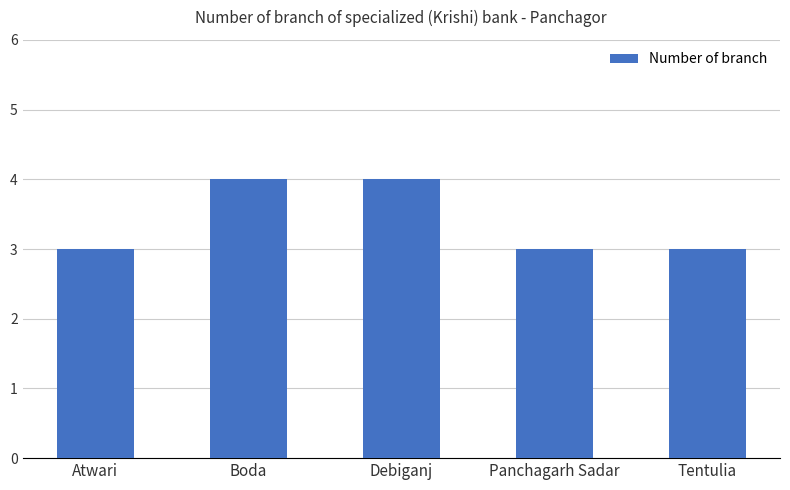

The chart shows a value of 3 at Atwari. True or false?

True